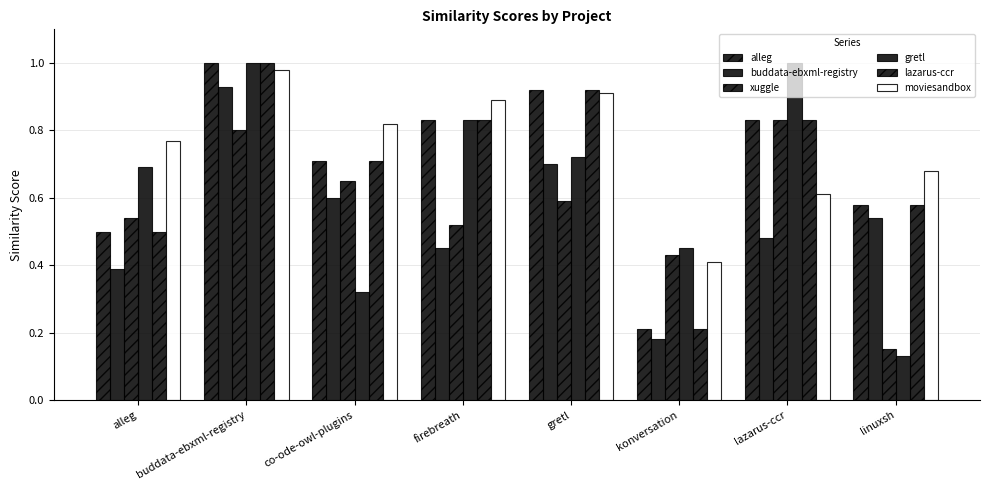

How many data points does each series have?

8